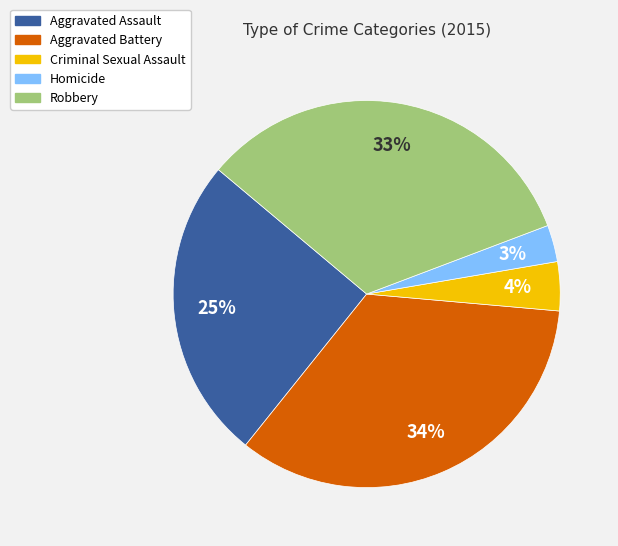

The Aggravated Assault slice represents 39% of the pie. True or false?

False